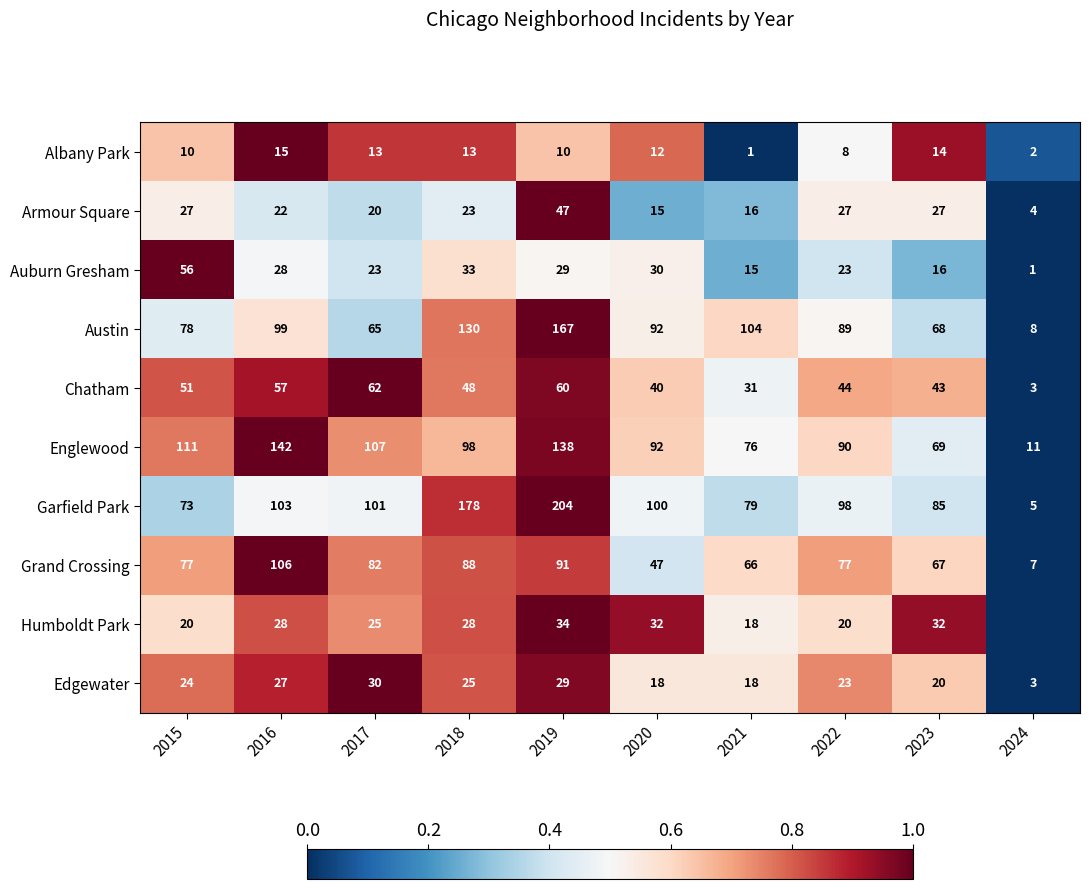

Is it true that Humboldt Park equals 46 at 2018?

False